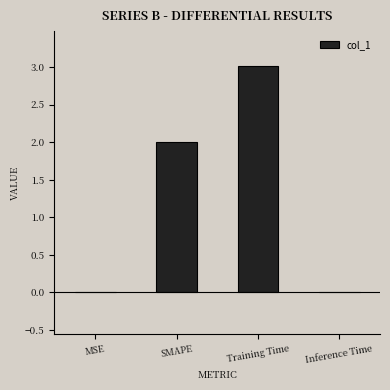

Count the number of data series in this chart.

1